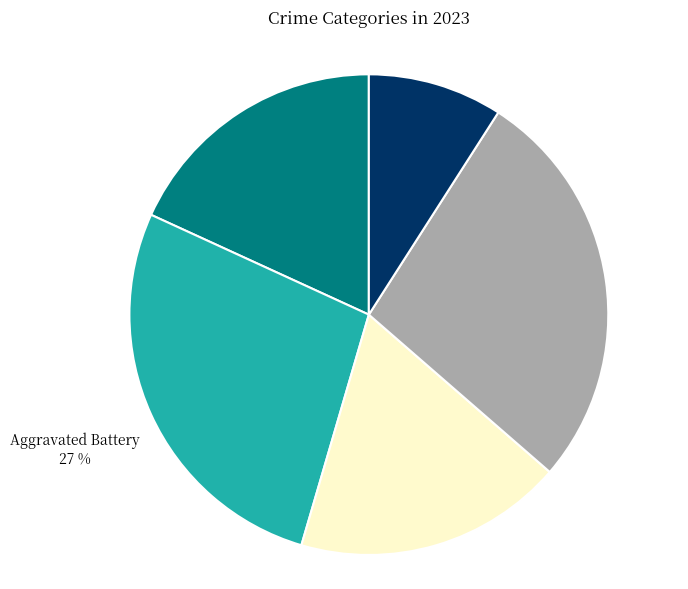

To the nearest percent, what is the difference between the largest and smallest slice percentages?

18%